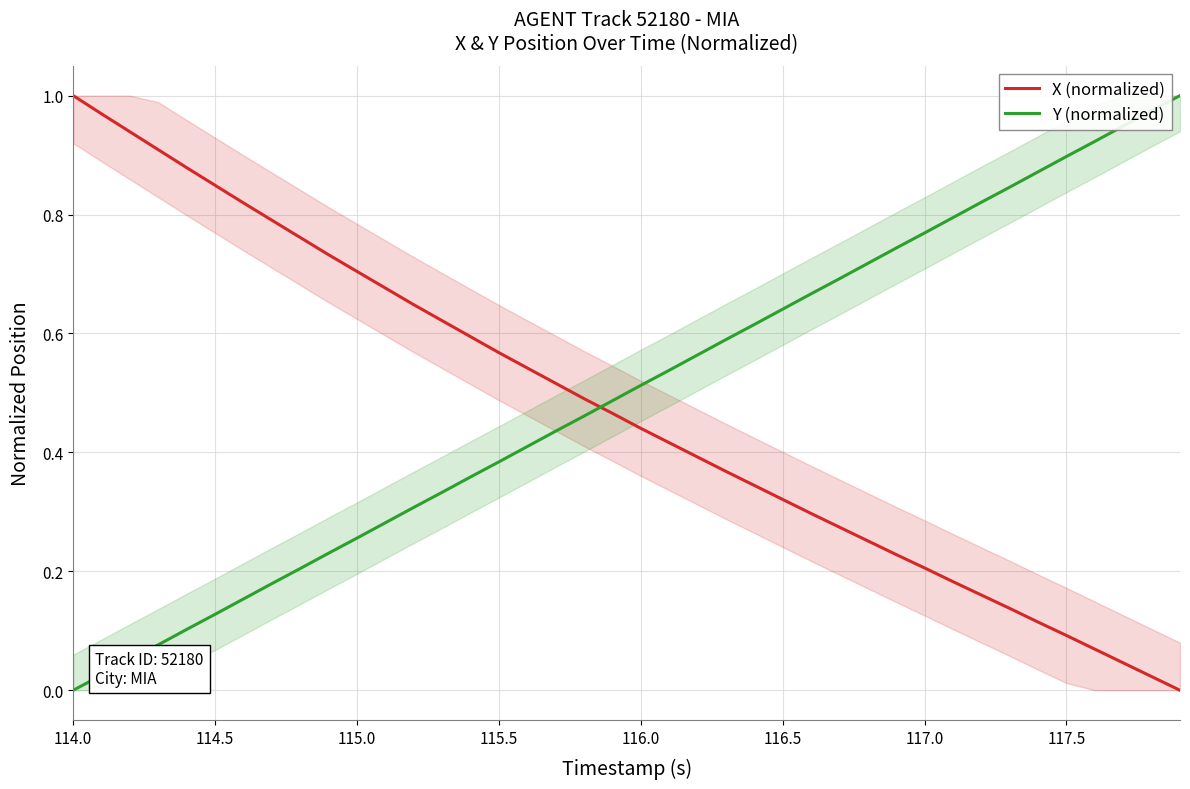

List the series in order of their overall mean, highest first.

Y (normalized), X (normalized)